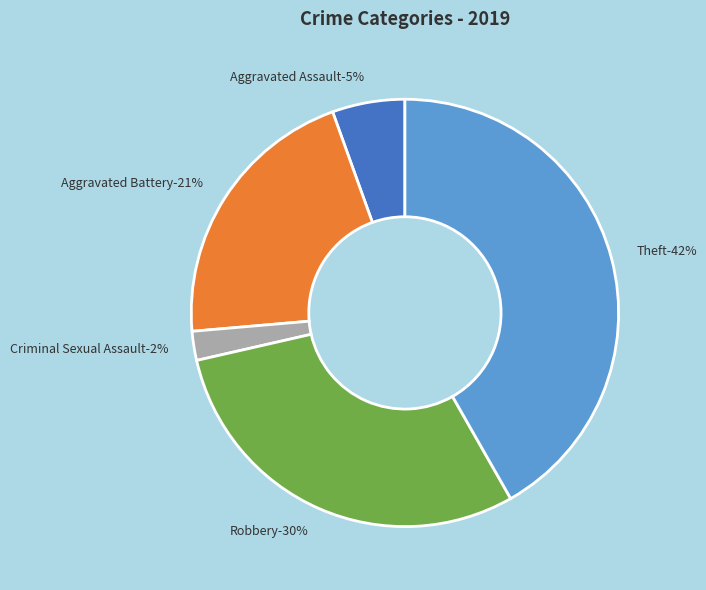

Rank the categories by value from highest to lowest.

Theft, Robbery, Aggravated Battery, Aggravated Assault, Criminal Sexual Assault